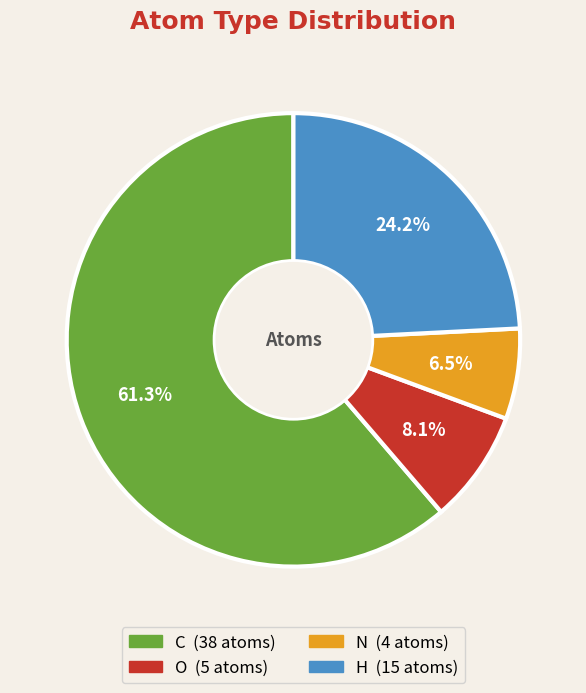

The O slice represents 1% of the pie. True or false?

False